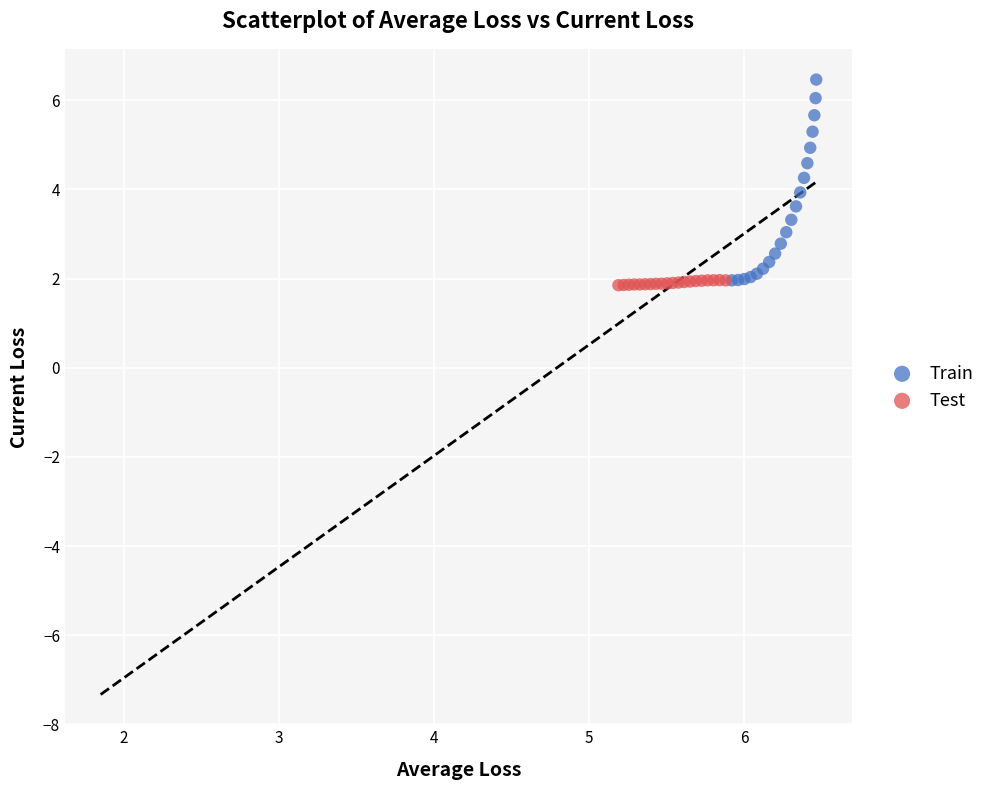

Which series has the largest Y range (max minus min)?

Train